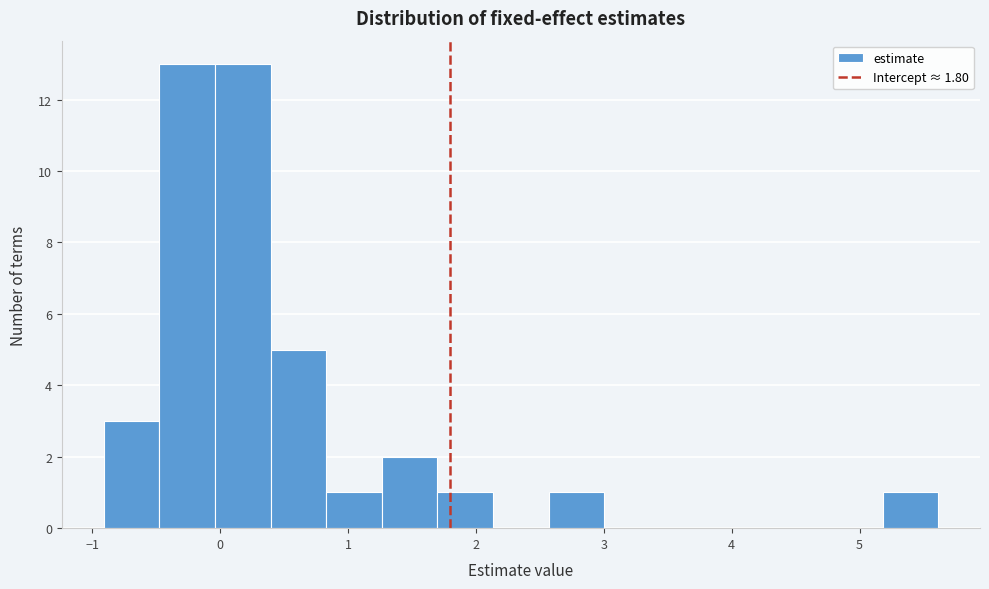

What is the height of the bar covering 0.8 to 1.3 on the x-axis? Neither the bar edges nor the heights are printed on the chart, so give them approximately, as read against the axes.

1